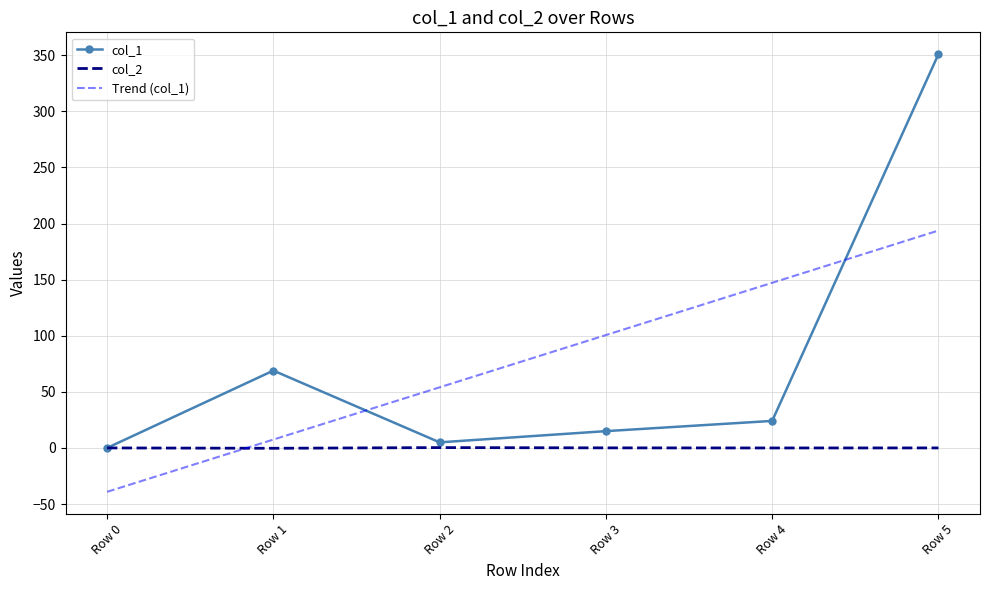

In col_1, how many points are lower than both neighbors (excluding endpoints)?

1